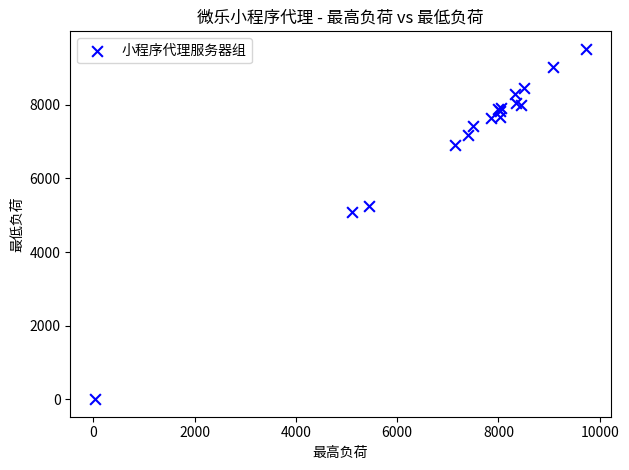

What Y value in the scatter plot is closest to 4760?

5097